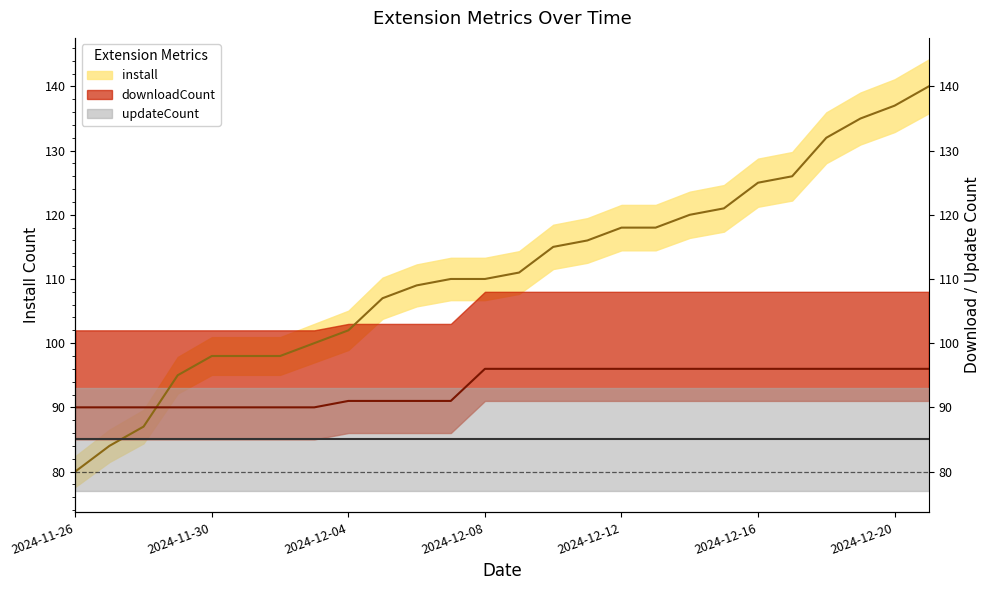

What value does the downloadCount series have at 2024-12-12?

96